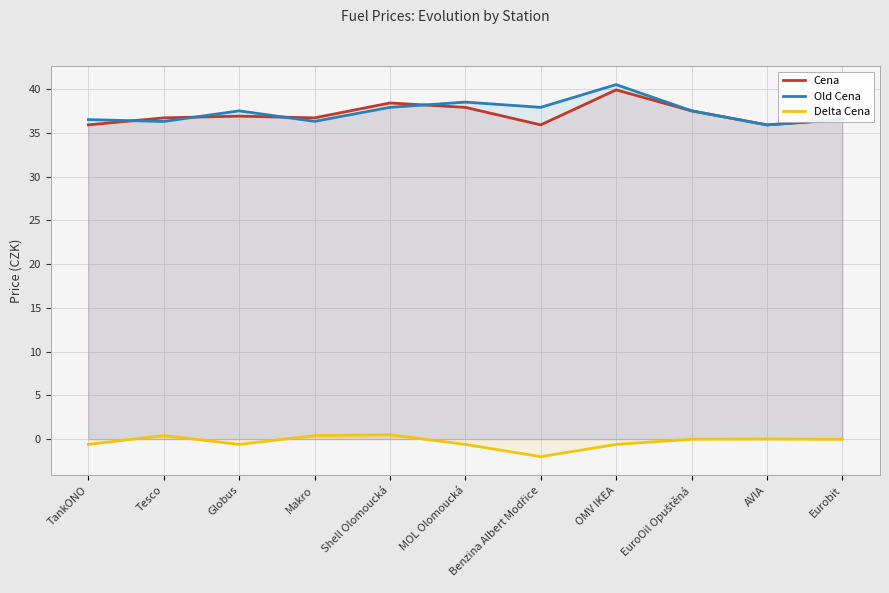

True or false: Old Cena and Delta Cena intersect in this chart.

False